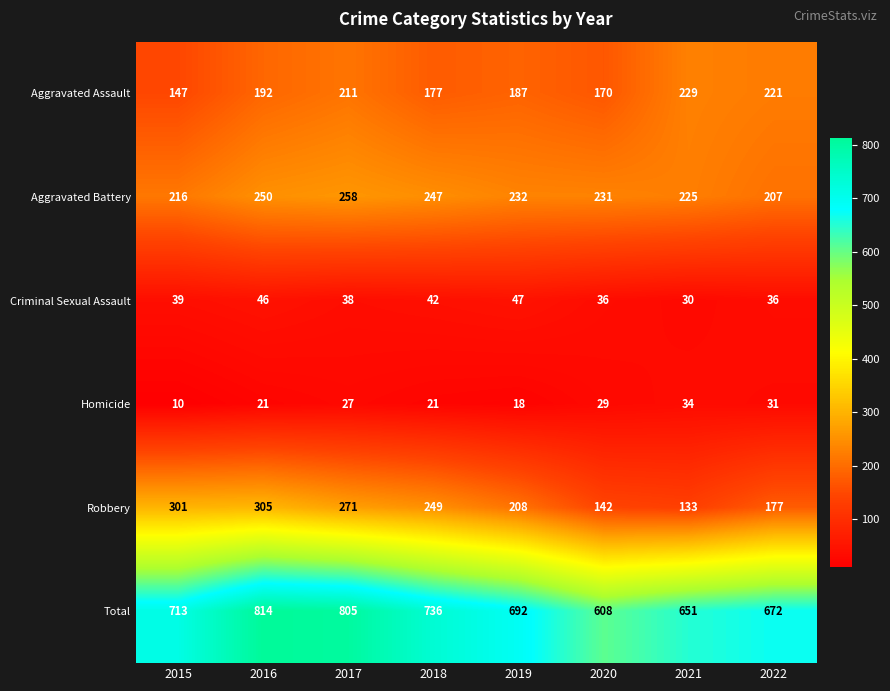

Which series changed the most between 2017 and 2018?

Total